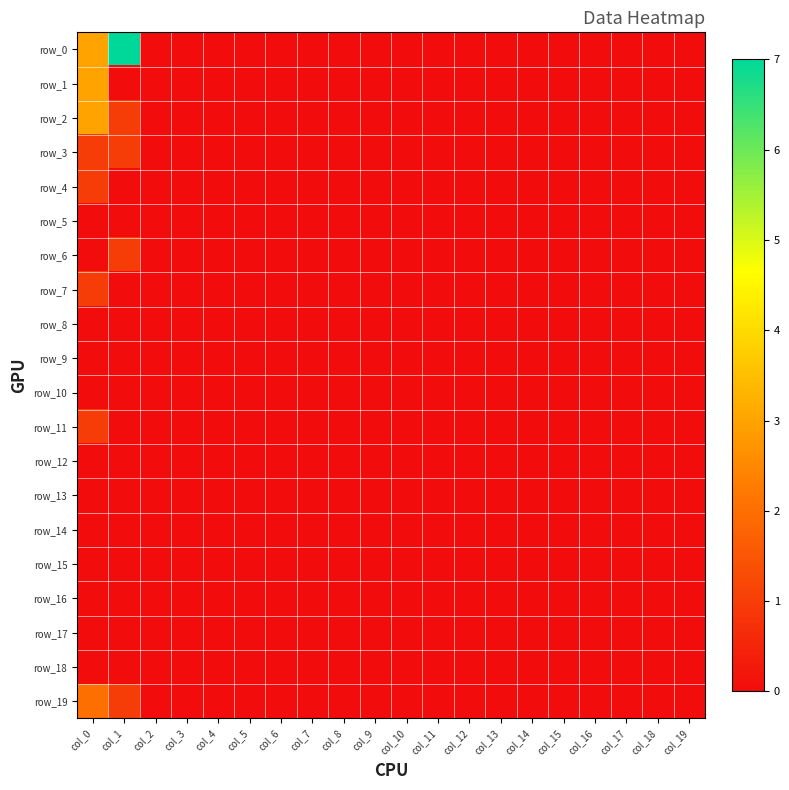

At which label does row_13 reach its peak?

col_0